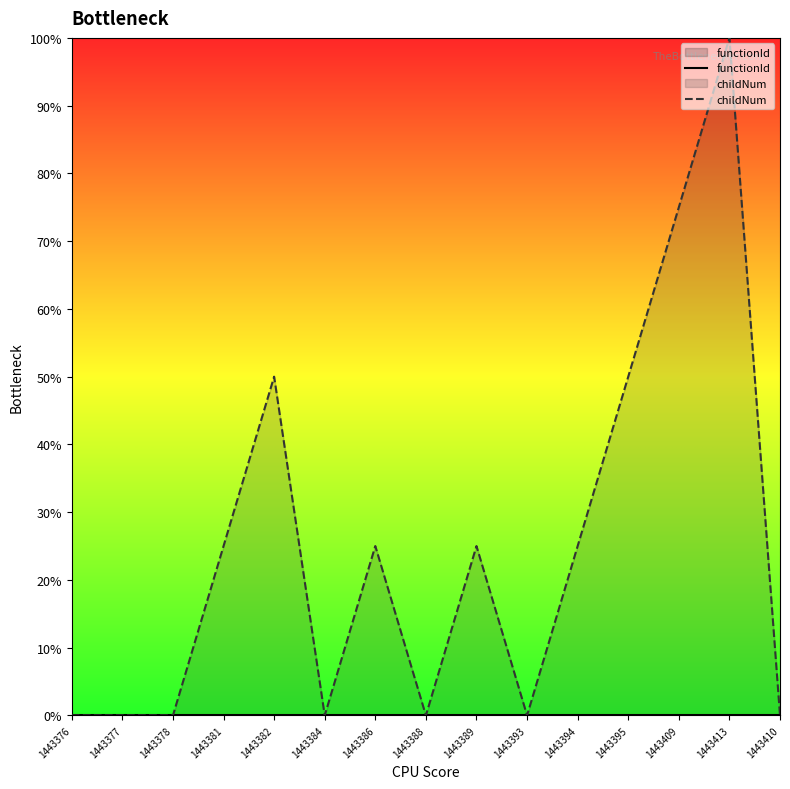

True or false: childNum and functionId intersect in this chart.

False